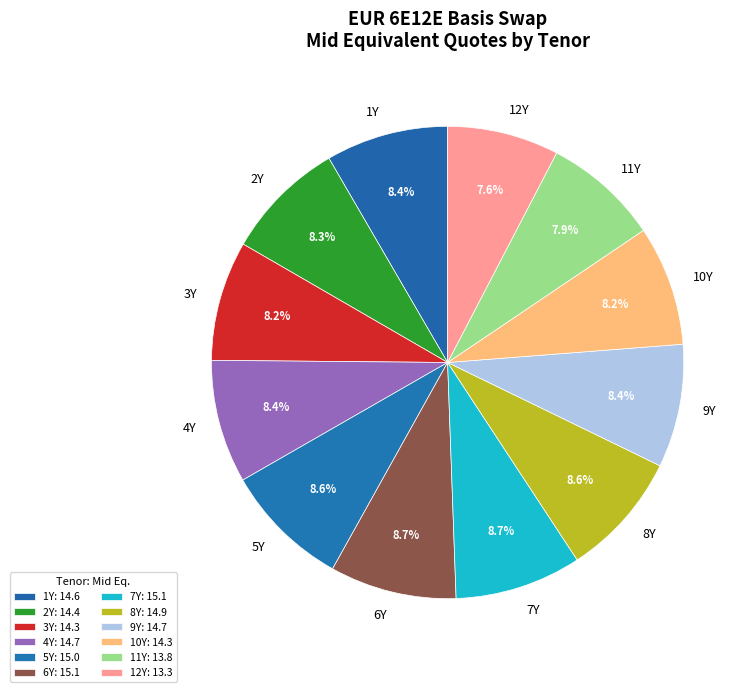

How many slices are in this pie chart?

12